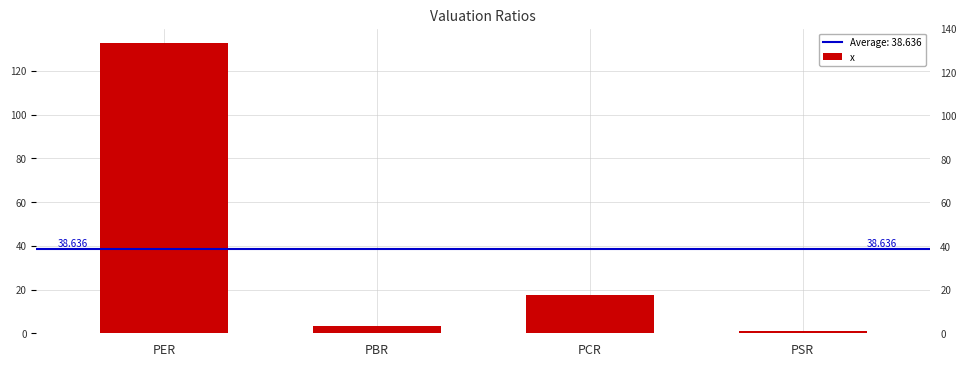

Reading right to left, extract all data points from this chart.

PSR=1.2	PCR=17.6	PBR=3.1	PER=132.6